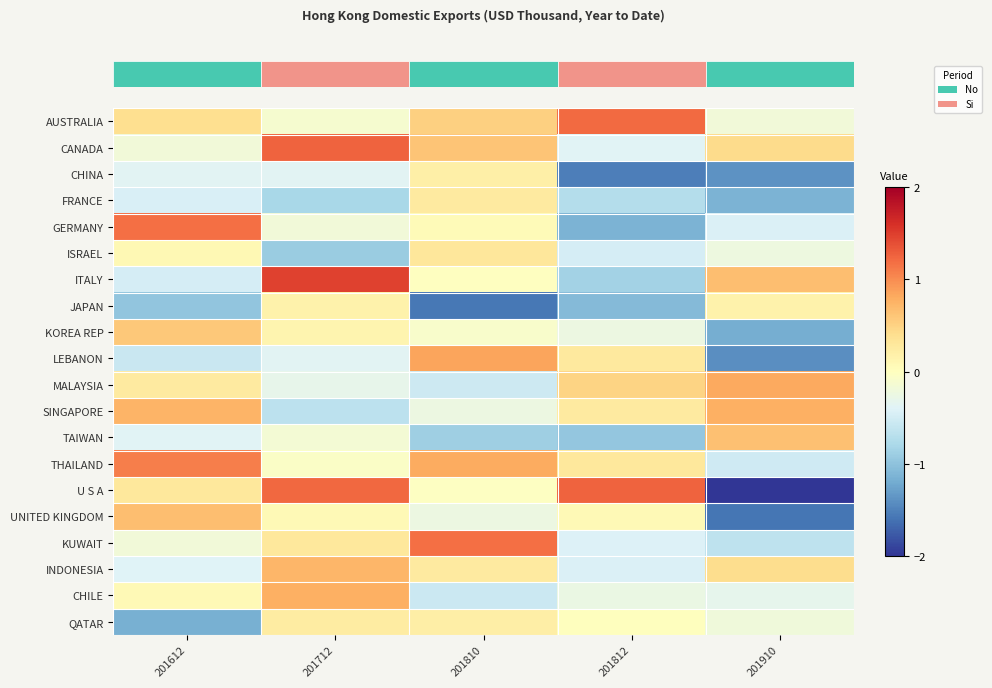

At which category is the sum across all series the highest?

201712